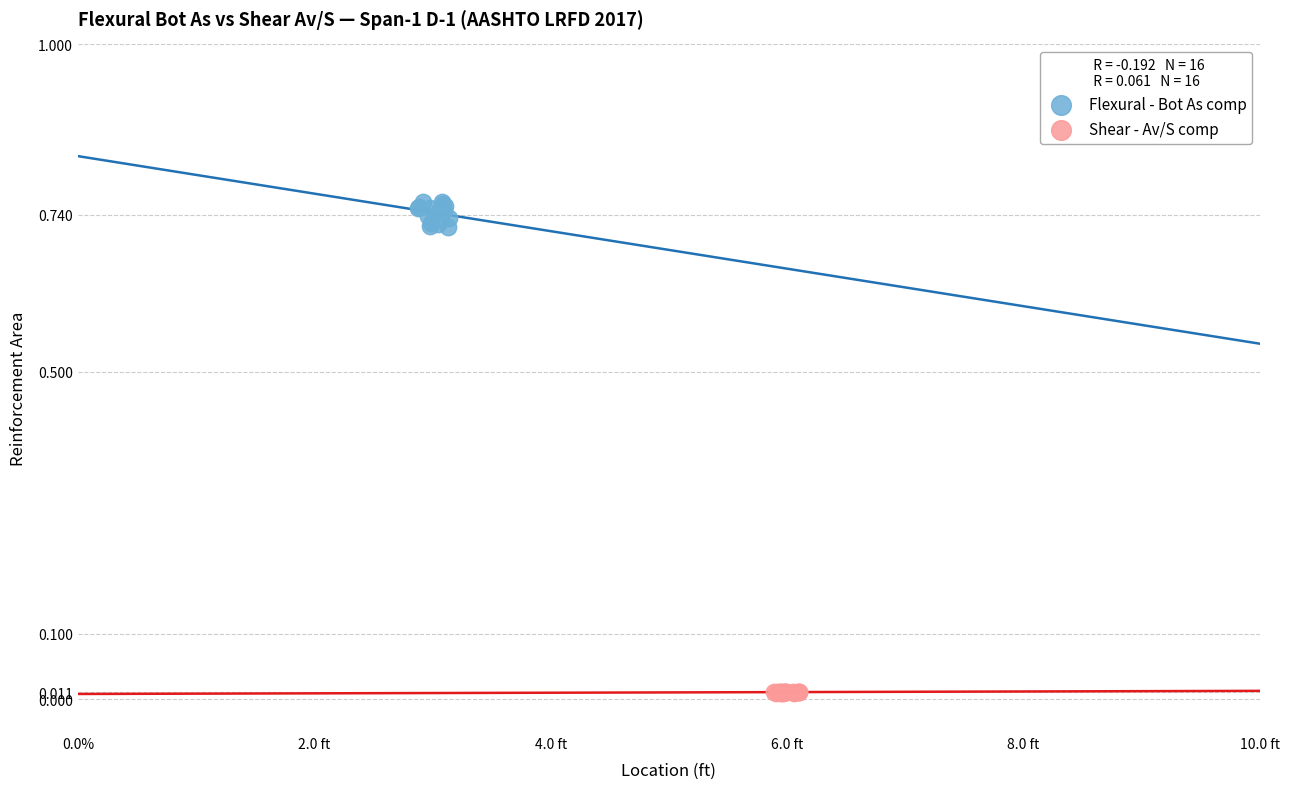

Which series contains the highest Y value?

Flexural - Bot As comp